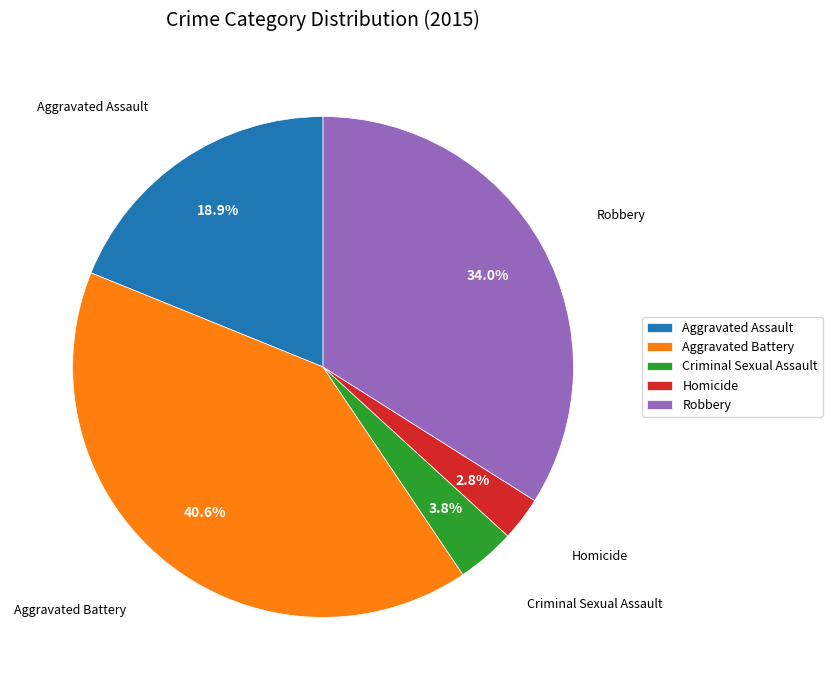

Combined, do Homicide and Robbery account for over 50%?

No